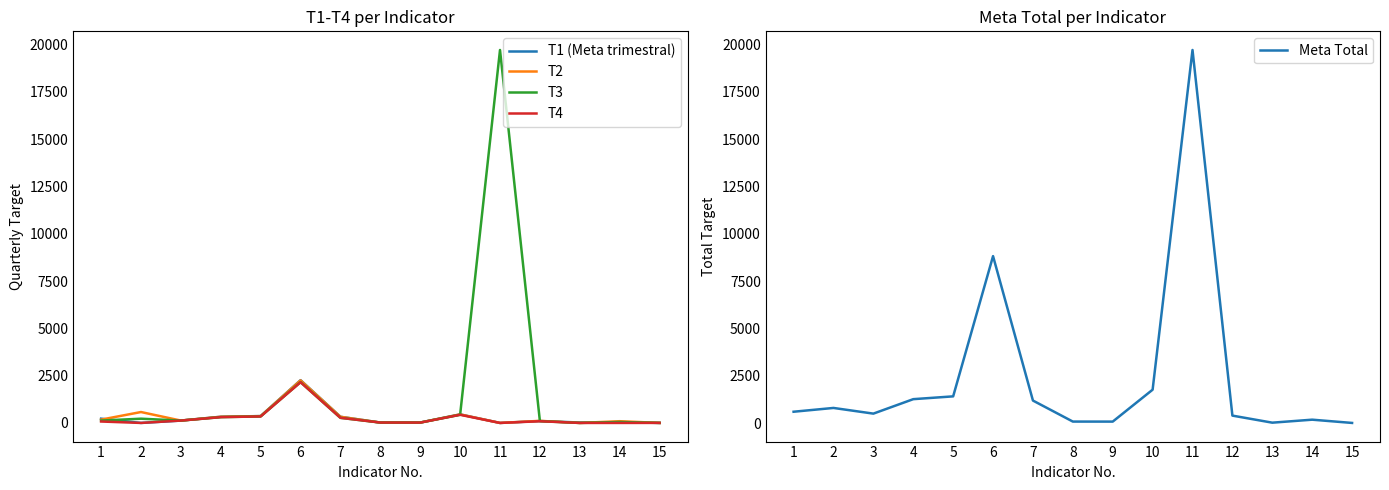

How many interior local valleys does the T1 (Meta trimestral) series have?

3